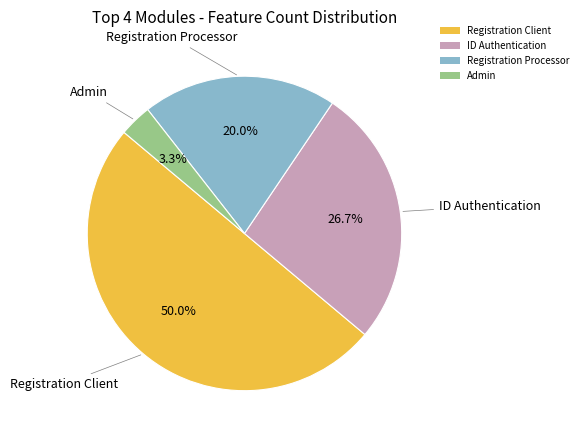

Rank the categories by value from highest to lowest.

Registration Client, ID Authentication, Registration Processor, Admin